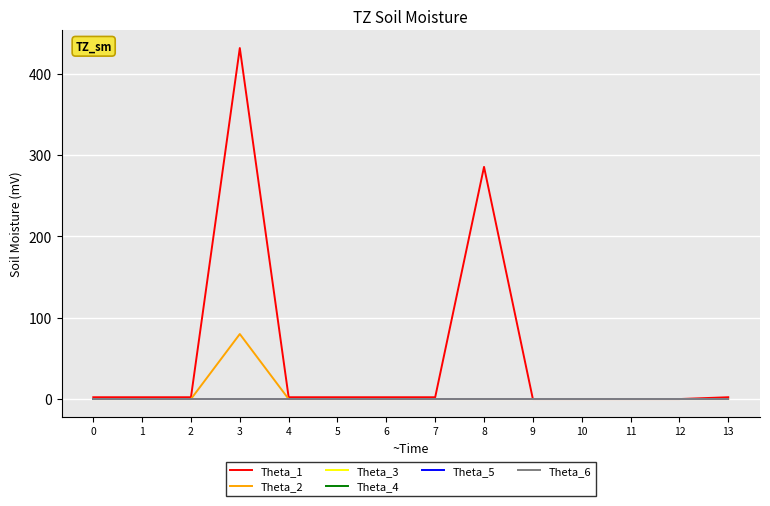

Is this an area chart (filled region under the line)?

No